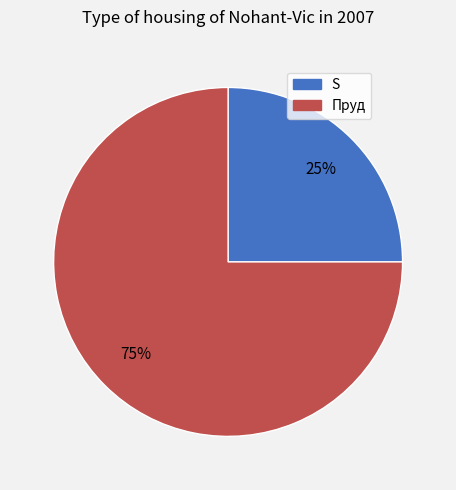

Rank the categories by value from lowest to highest.

S, Пруд